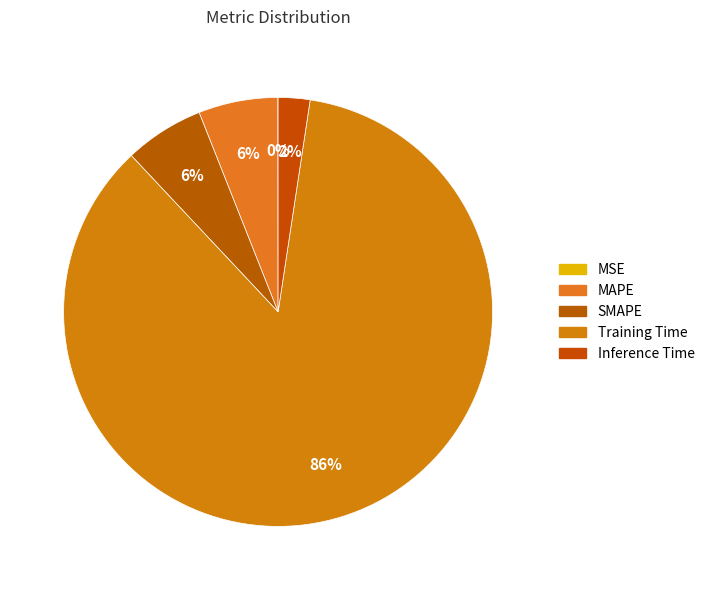

Combined, do MSE and Training Time account for over 50%?

Yes